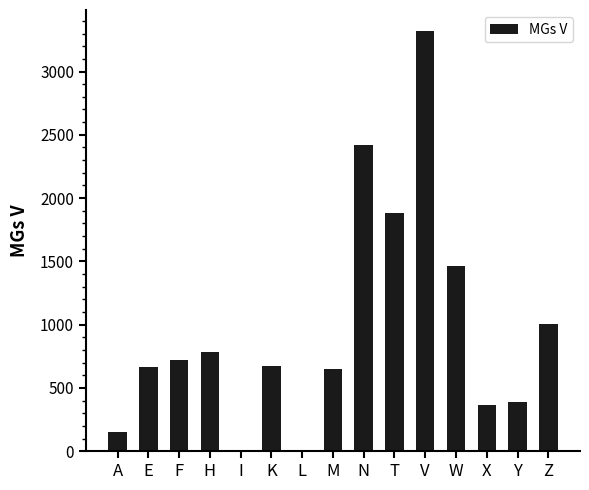

The value at T is 2866. True or false?

False